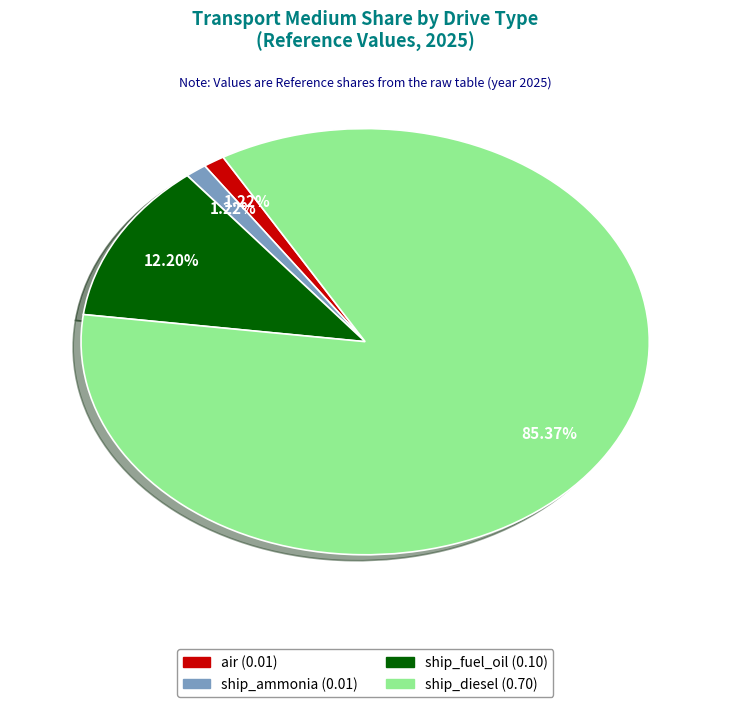

How many slices are in this pie chart?

4